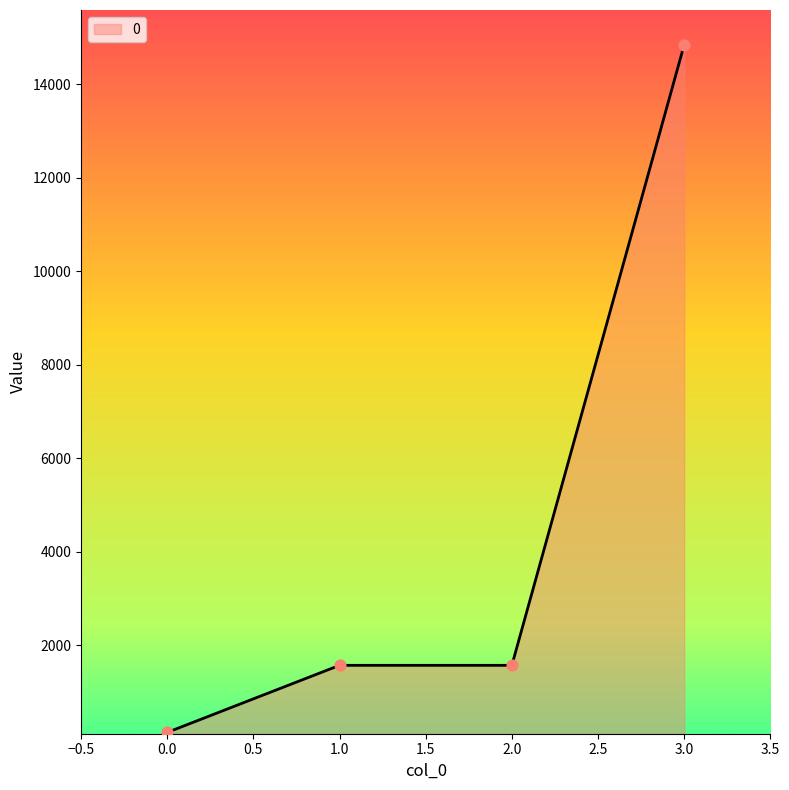

Between 2.0 and 3.0, which is larger?

3.0